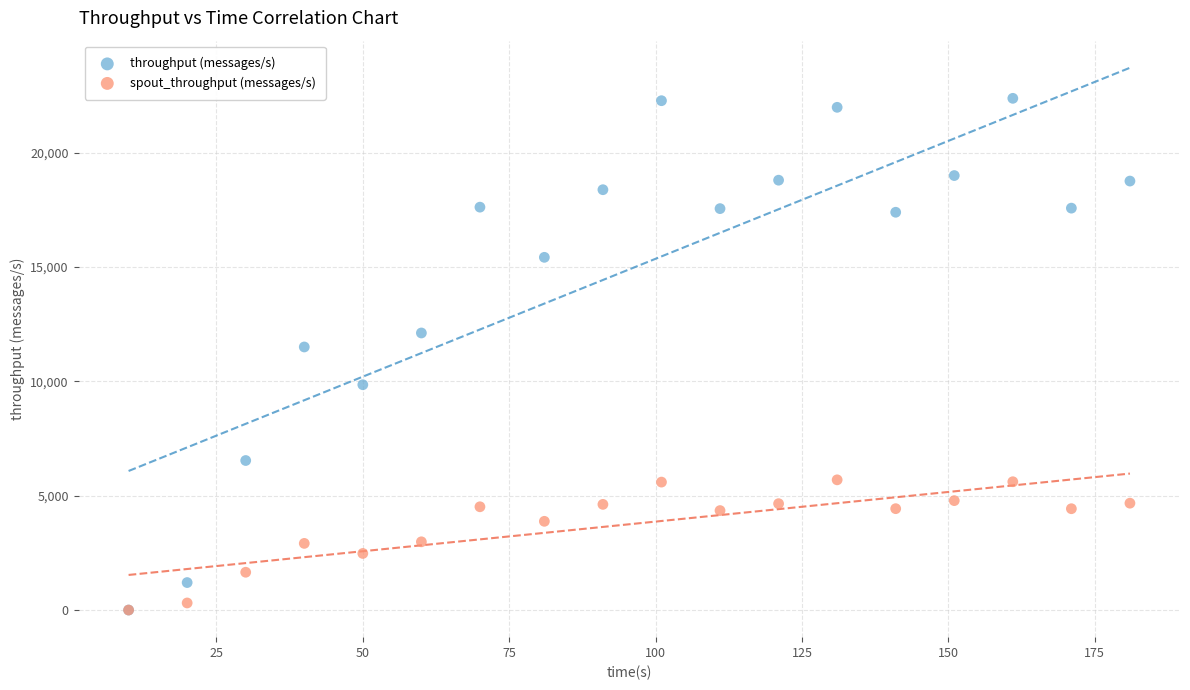

Across all series, what Y value is closest to 11188?

11504